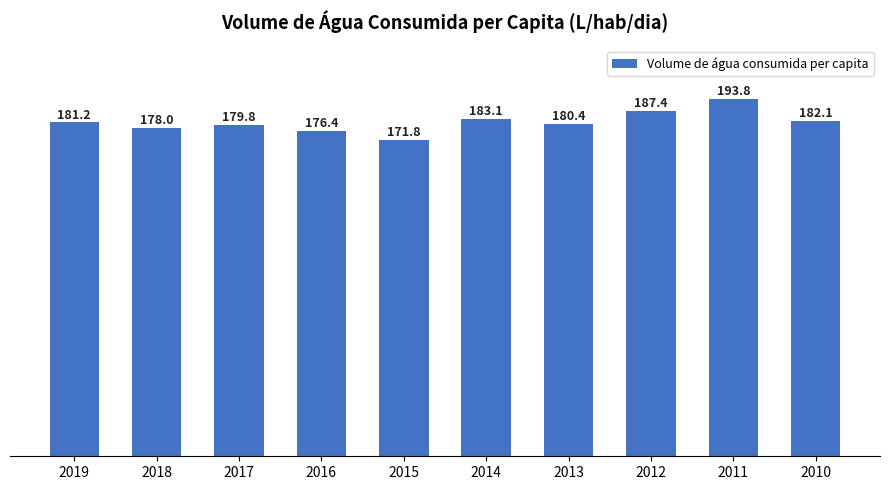

Which label corresponds to the smallest value in the chart?

2015